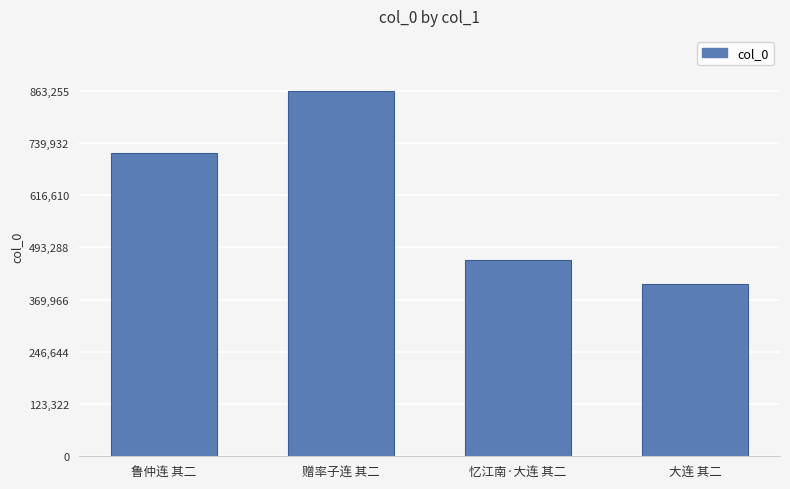

Rank the categories by value from lowest to highest.

大连 其二, 忆江南·大连 其二, 鲁仲连 其二, 赠率子连 其二